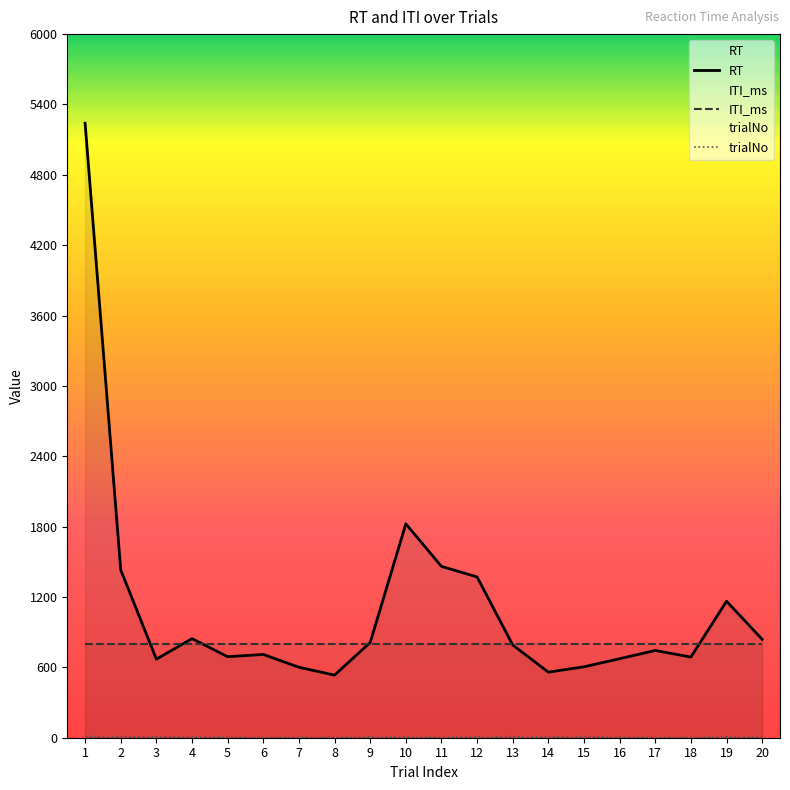

How many trialNo values are between 3 and 8?

12